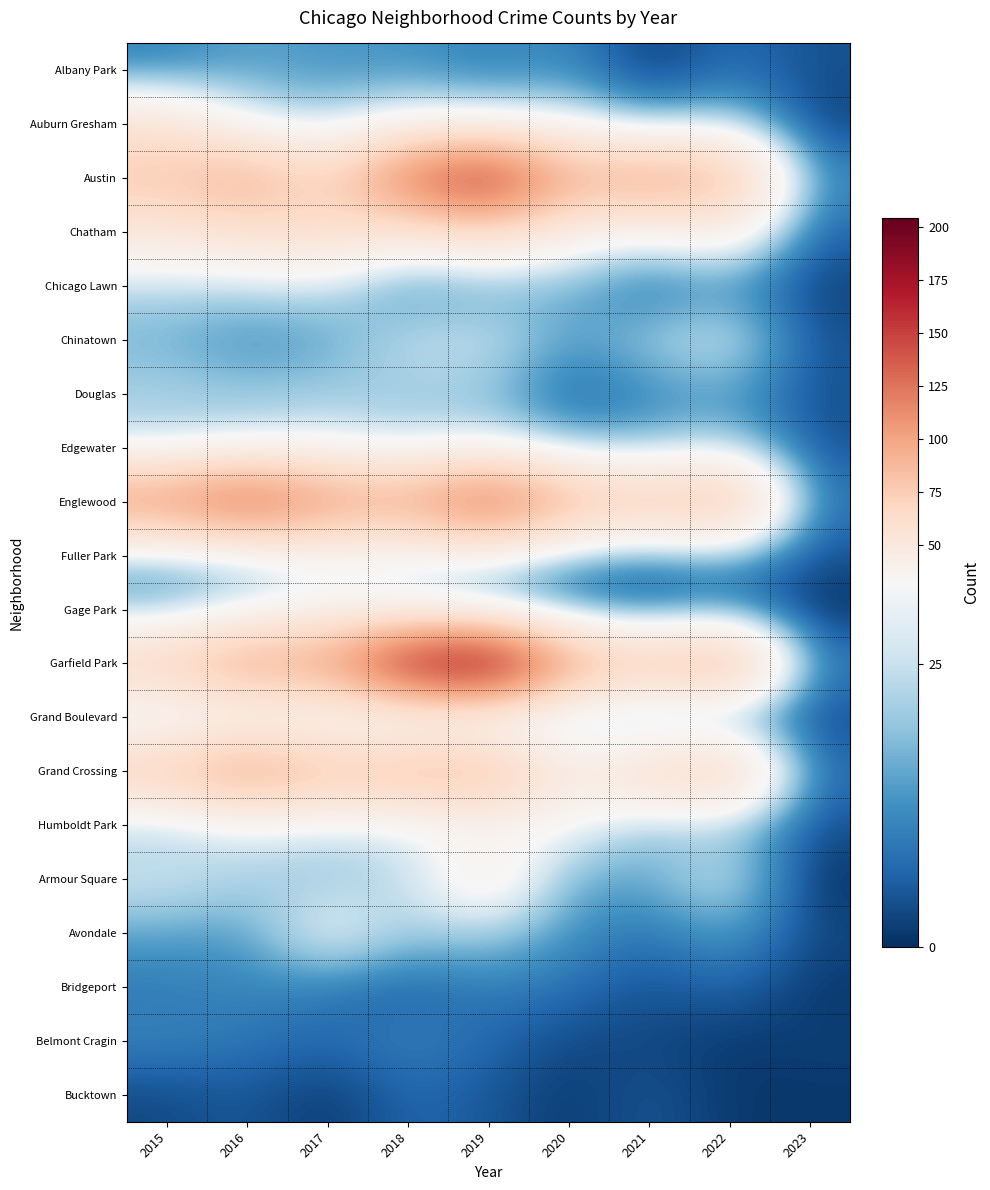

At which category is the sum across all series the highest?

2019